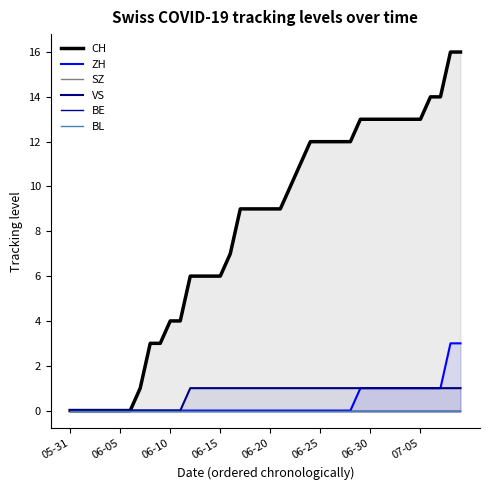

True or false: ZH has a value of 1 at 34.

True